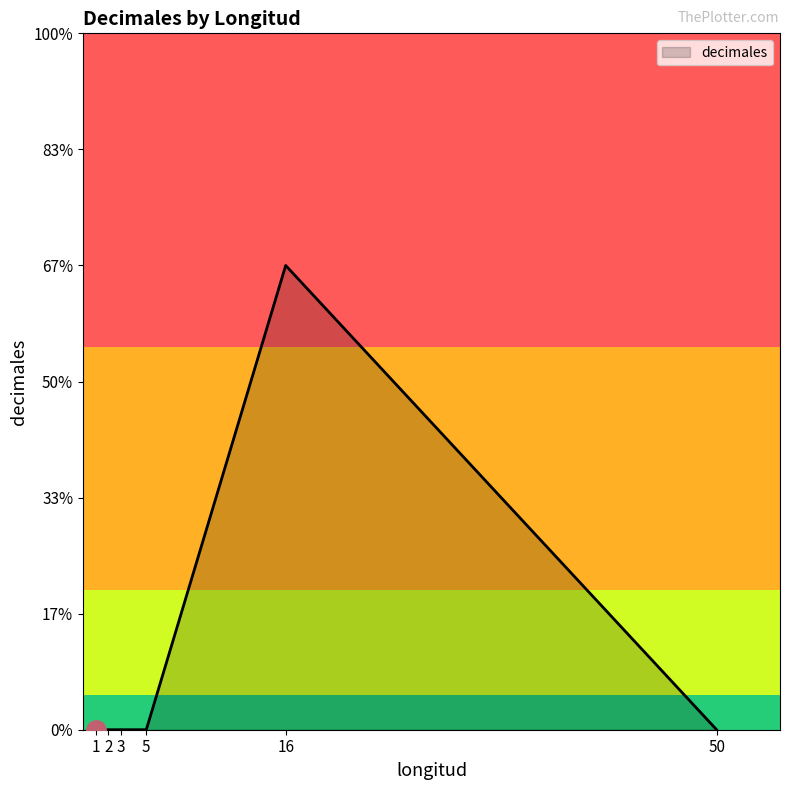

Is it true that the value at 1 is -1?

False